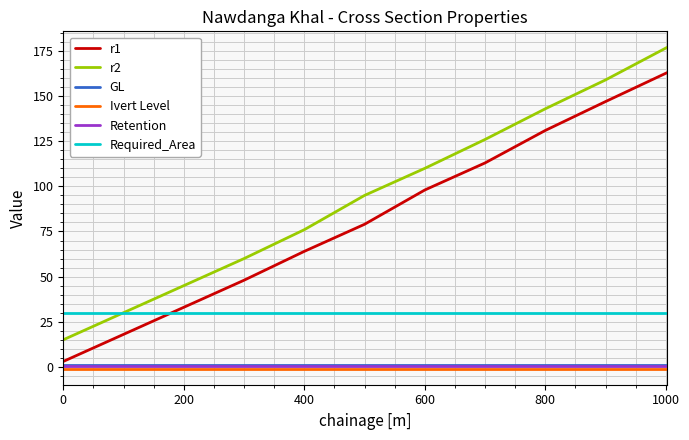

True or false: Retention and r2 intersect in this chart.

False